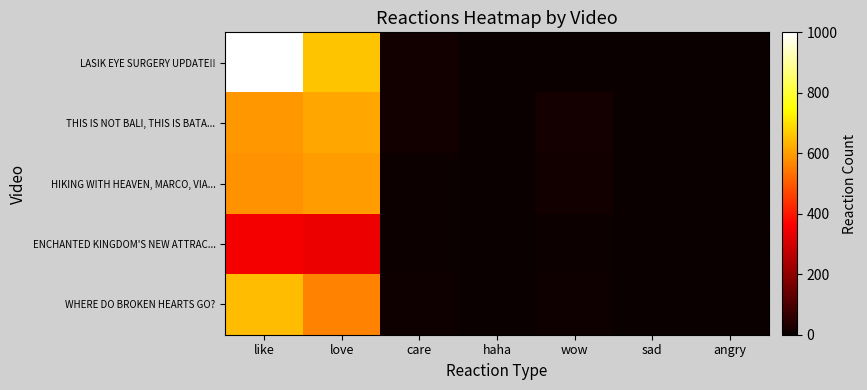

What is the greatest value displayed?

1000